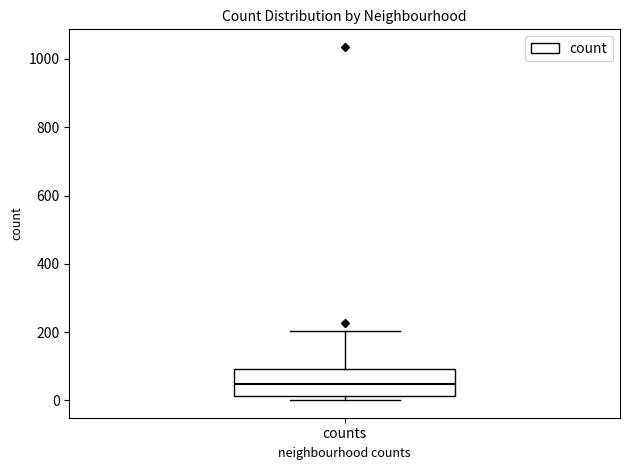

Read this box plot against the y-axis: the position of the median line, the range covered by the box, and the ends of both whiskers. The values are not printed on the chart, so give them approximately, as read against the axis.

median 40, box 20 to 100, whiskers 0 to 200